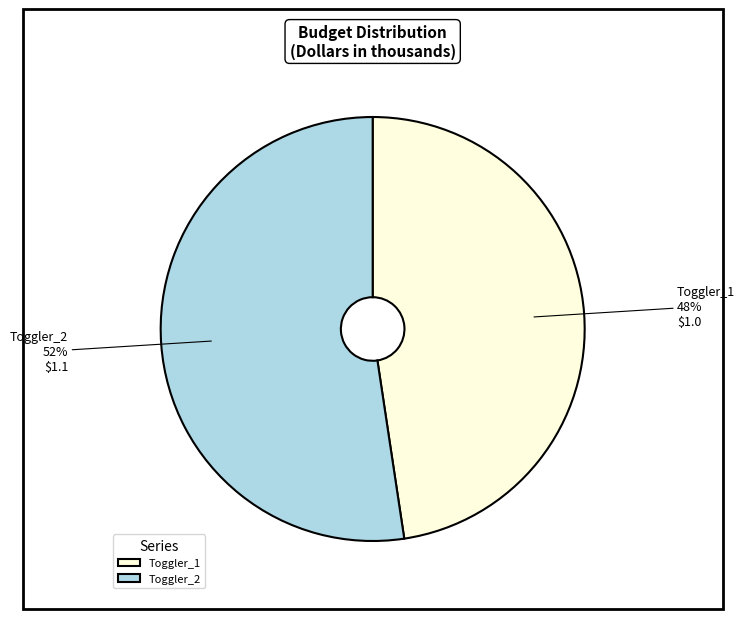

To the nearest percent, what percentage of the pie is Toggler_2?

52%